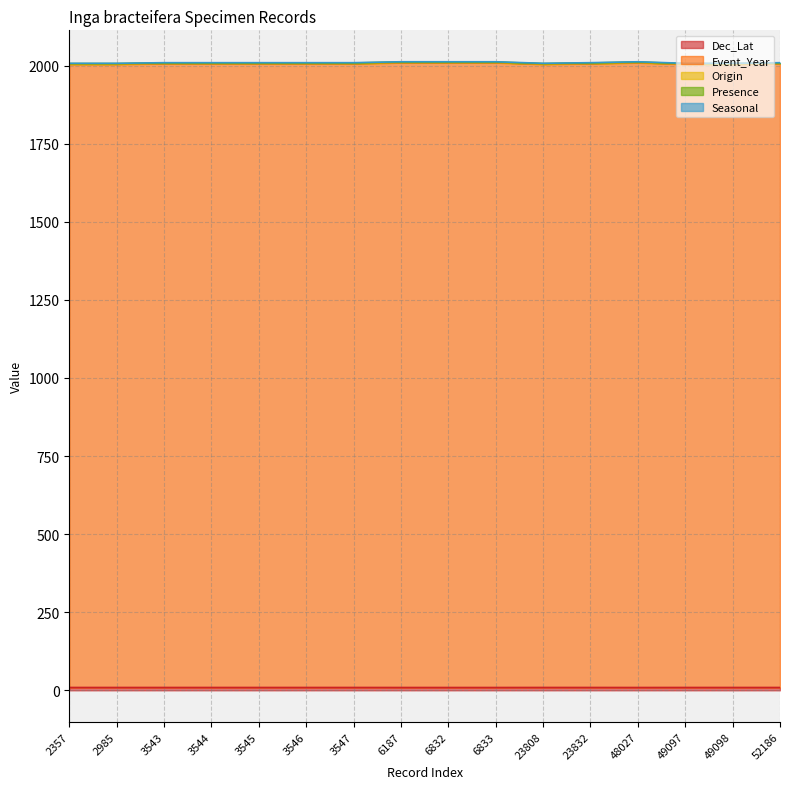

Does the chart display data point markers on the line(s)?

No